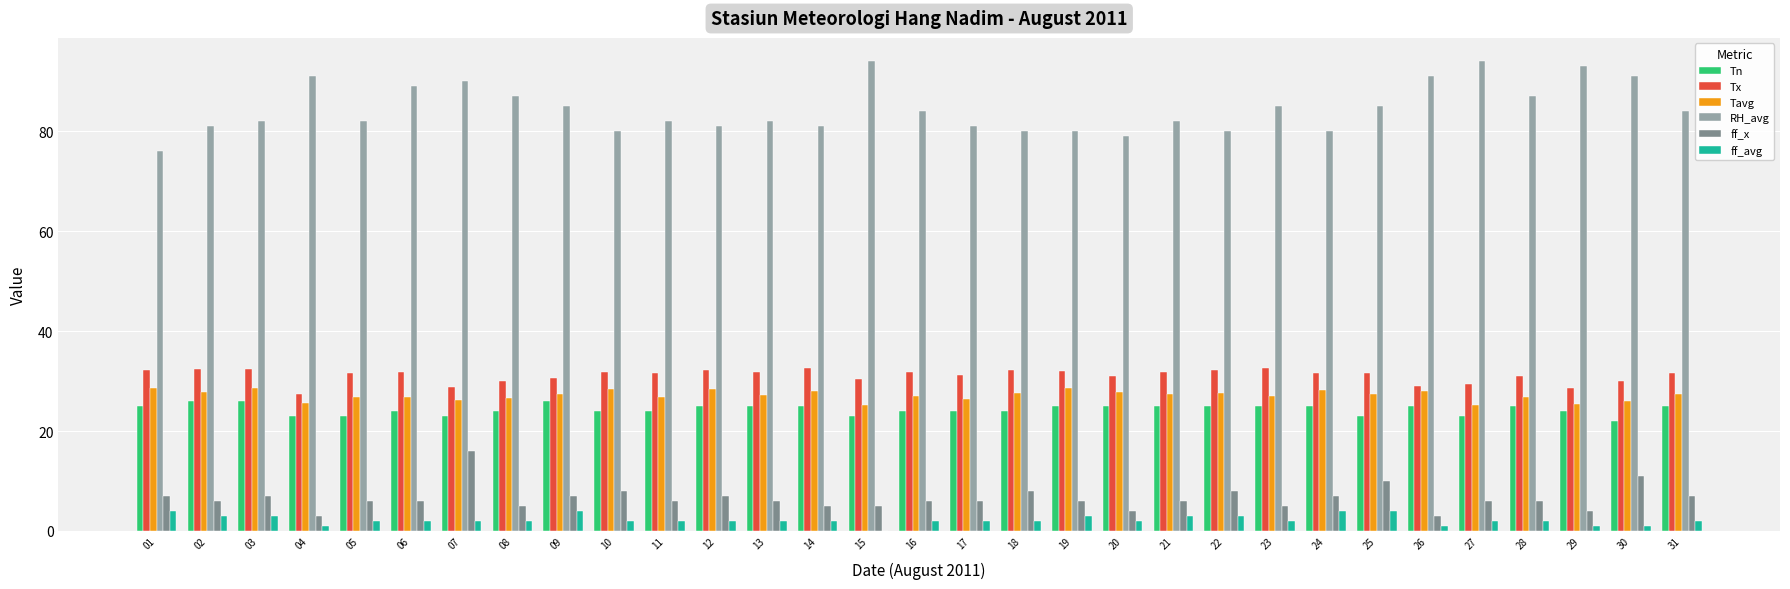

Does the chart contain stacked bars?

No